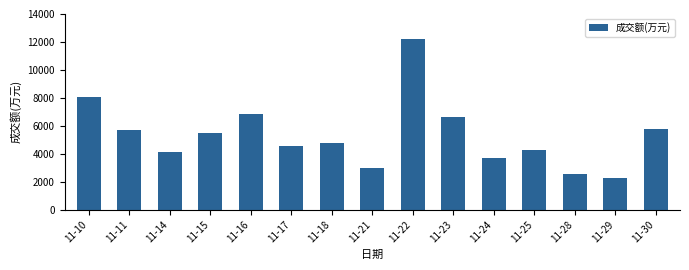

What is the difference between the maximum and minimum values?

9930